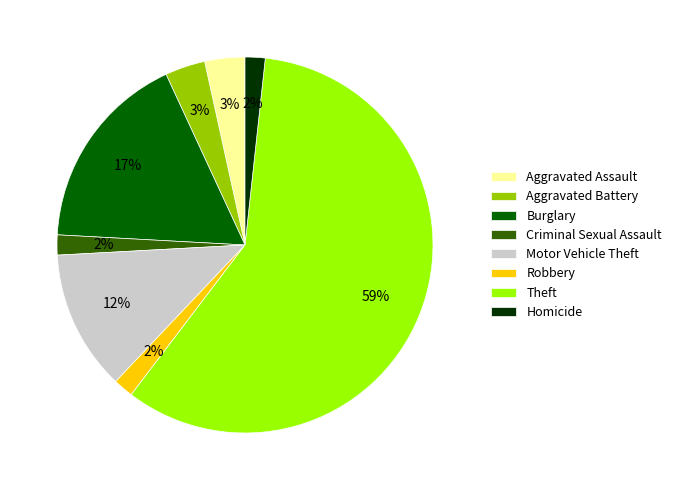

Is it true that Burglary is 17% of the pie?

True